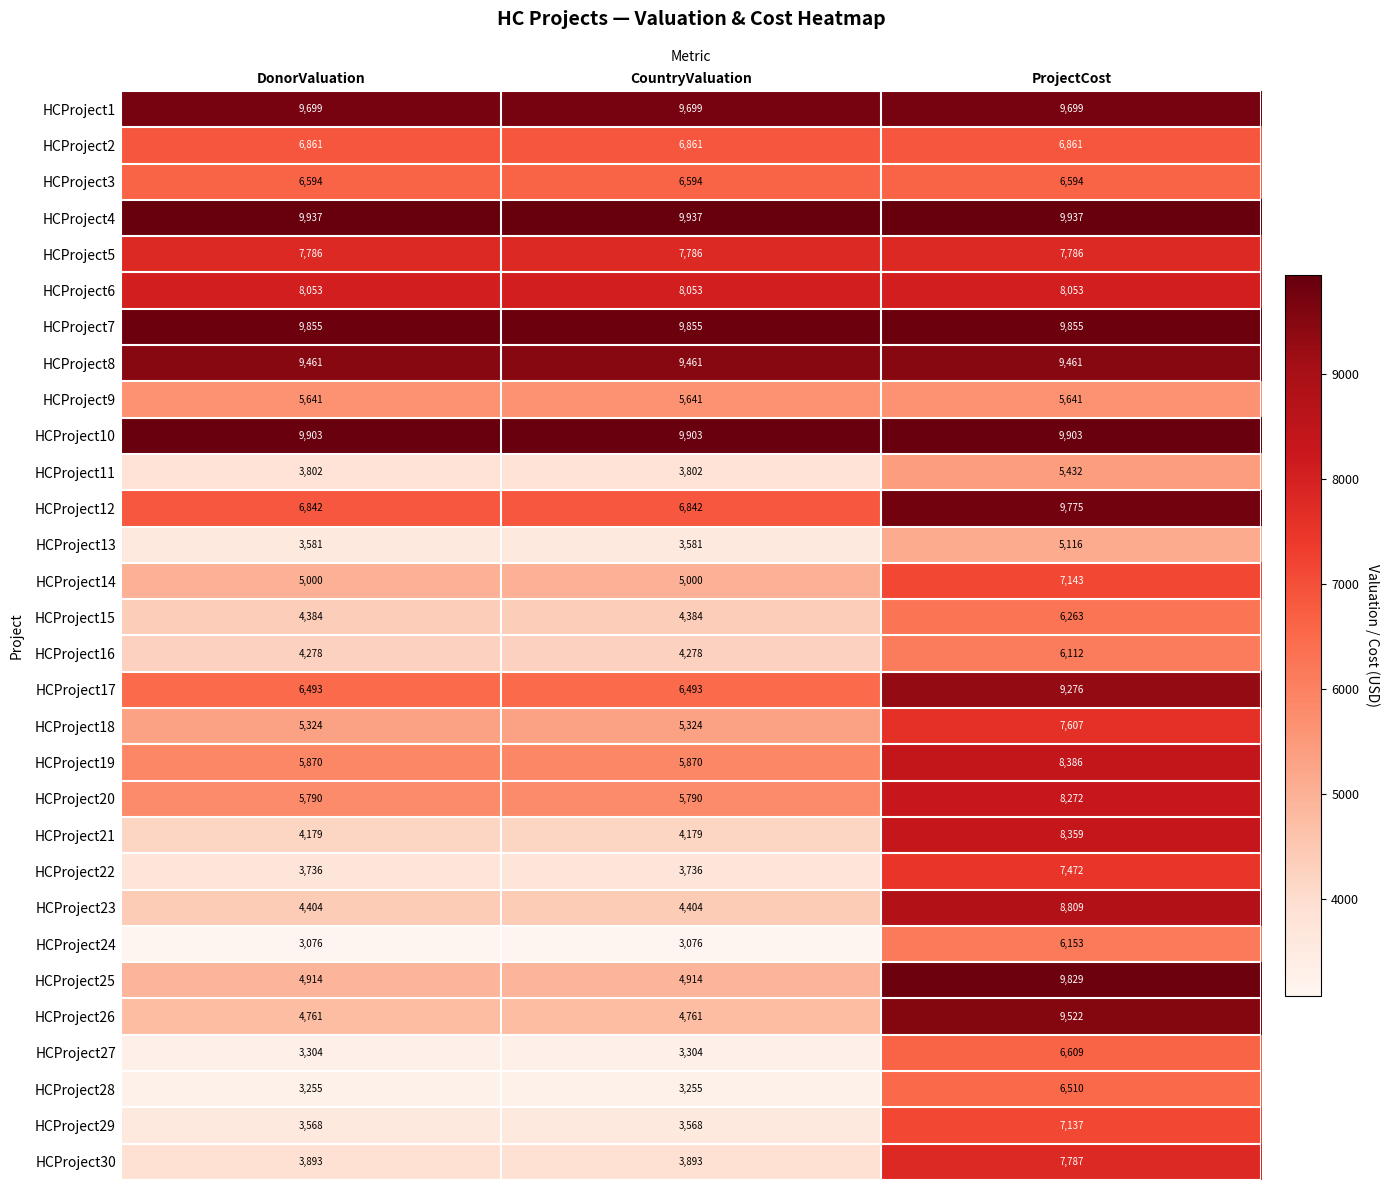

Which series has the largest total across all categories?

HCProject4